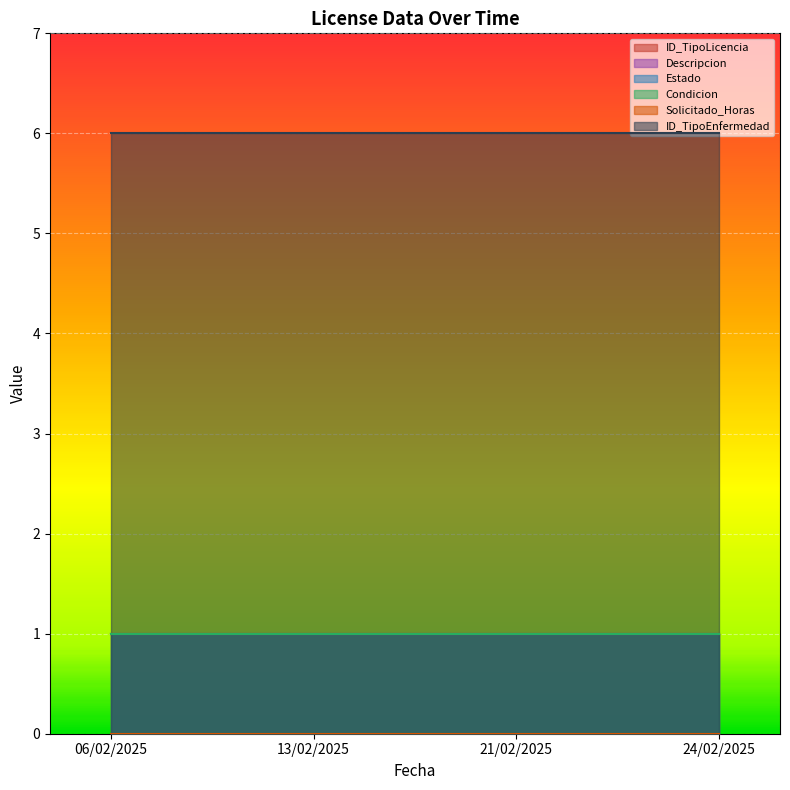

List the series in order of their peak value, lowest first.

Solicitado_Horas, ID_TipoLicencia, Descripcion, Estado, Condicion, ID_TipoEnfermedad